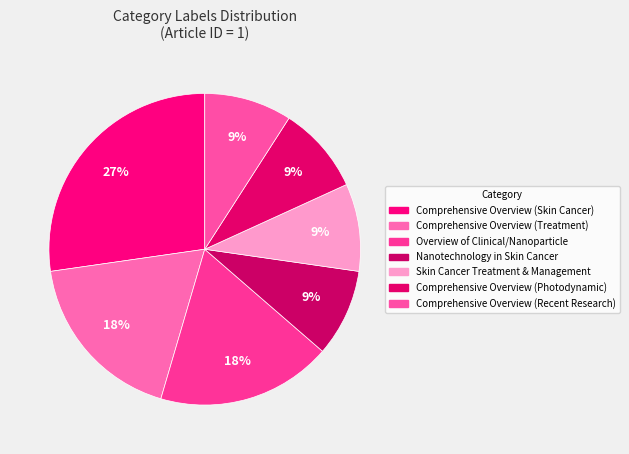

What percentage is NOT represented by Skin Cancer Treatment & Management?

90.9%